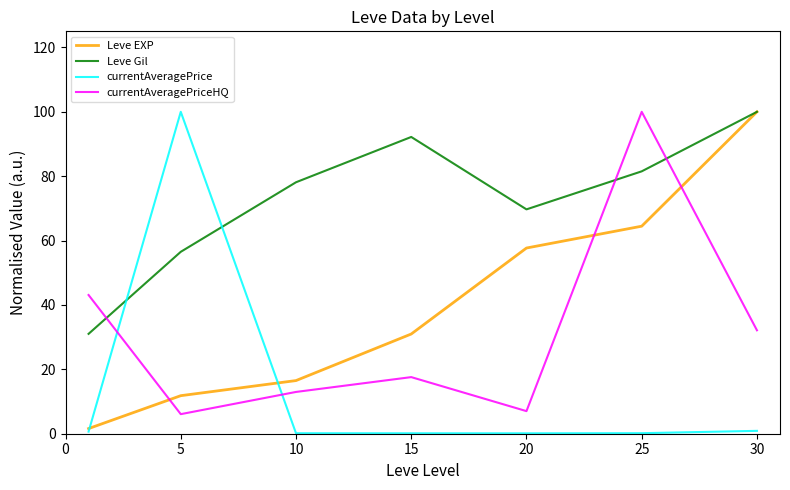

What is the difference between the maximum and second lowest values in the Leve Gil series?

43.5